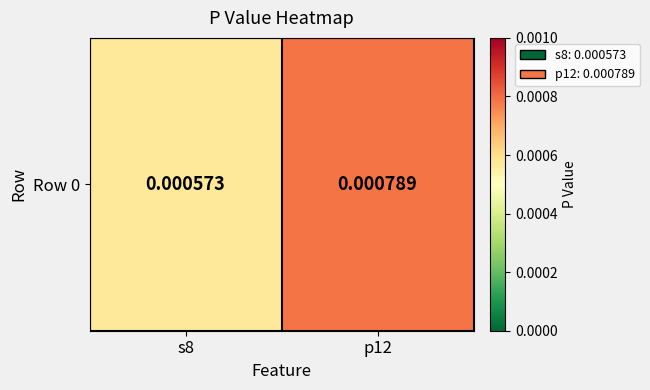

List the labels in order of value, smallest first.

s8, p12